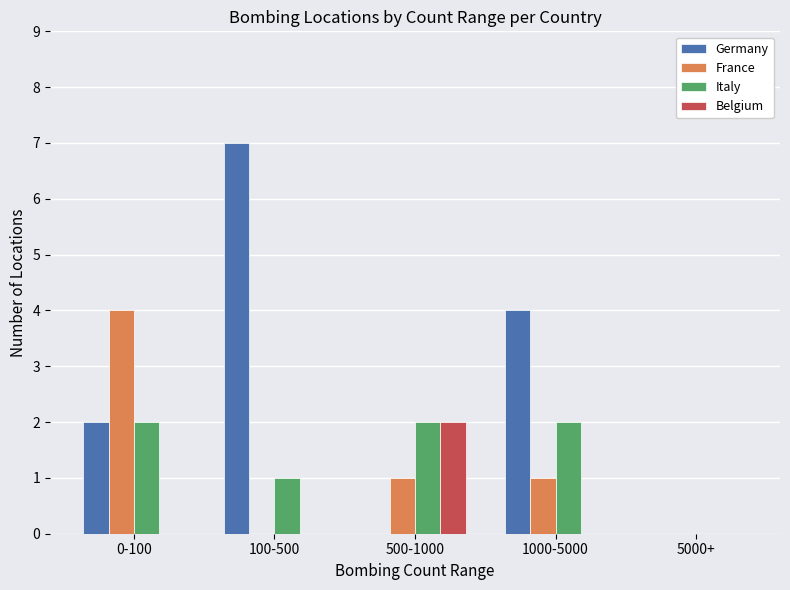

How many France values are between 0 and 1?

4